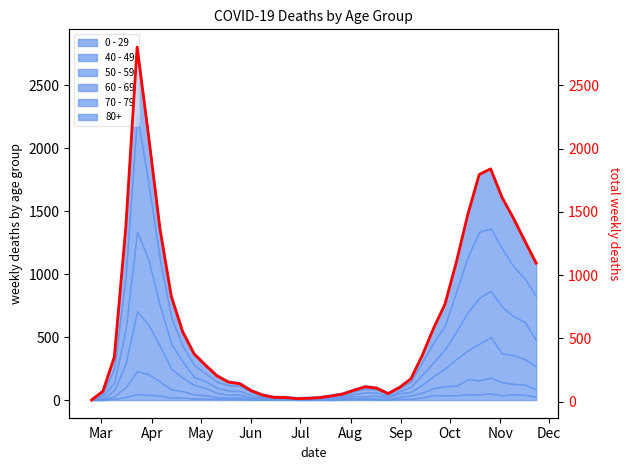

What is the value of the 17th point from the left?

34